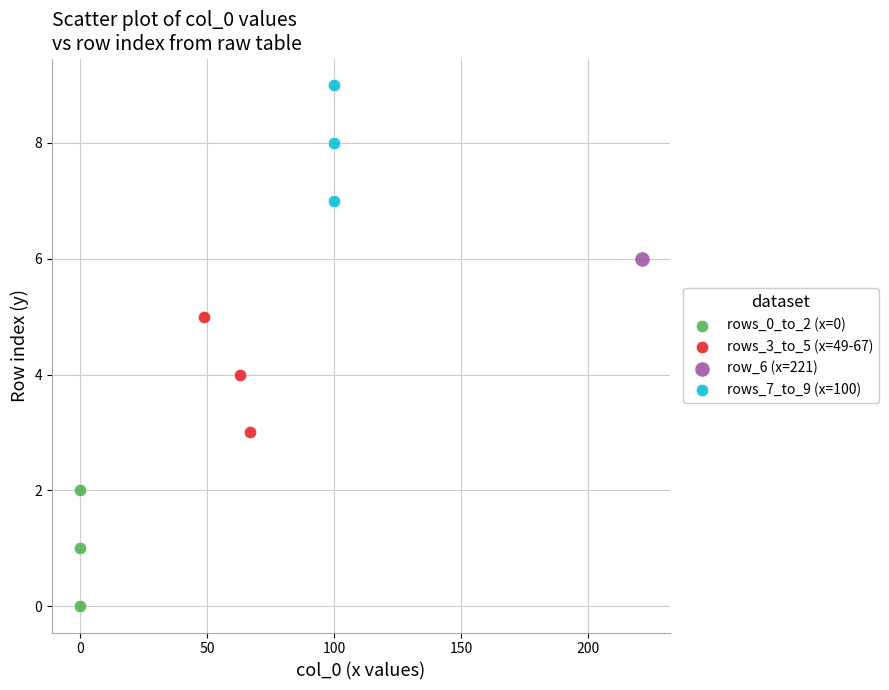

Which series reaches the minimum Y coordinate?

rows_0_to_2 (x=0)